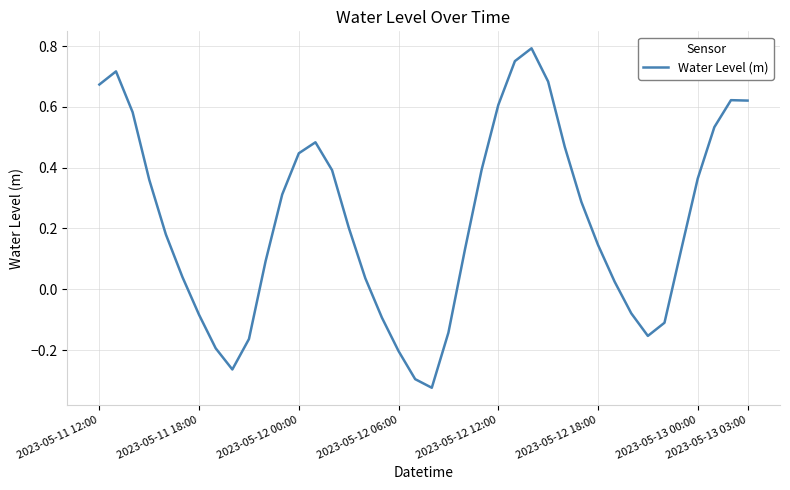

What is the difference between the maximum and minimum values?

1.1